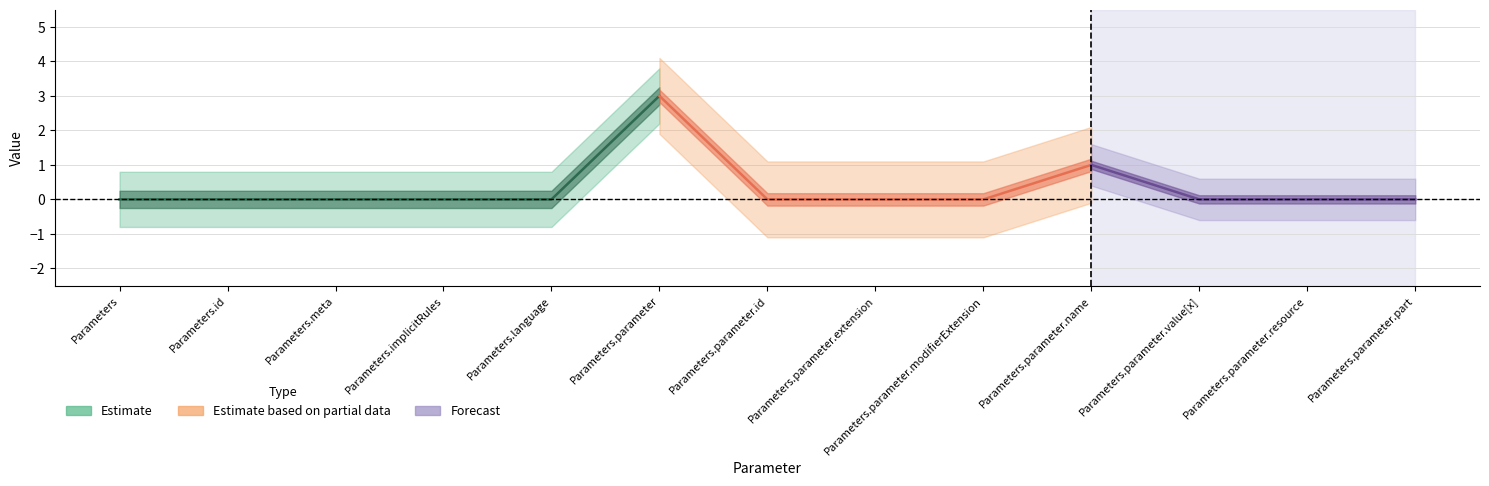

What is the label of the 5th point from the left?

Parameters.language